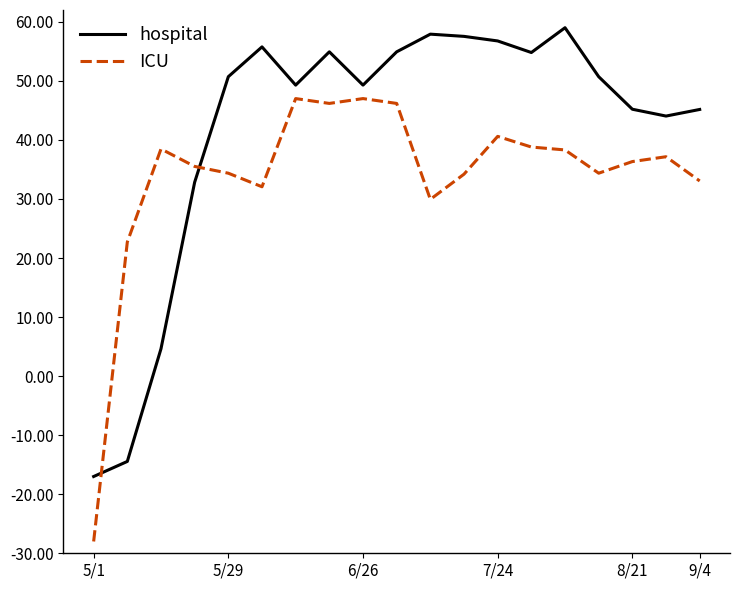

What is the lowest value of the ICU series?

-28.0